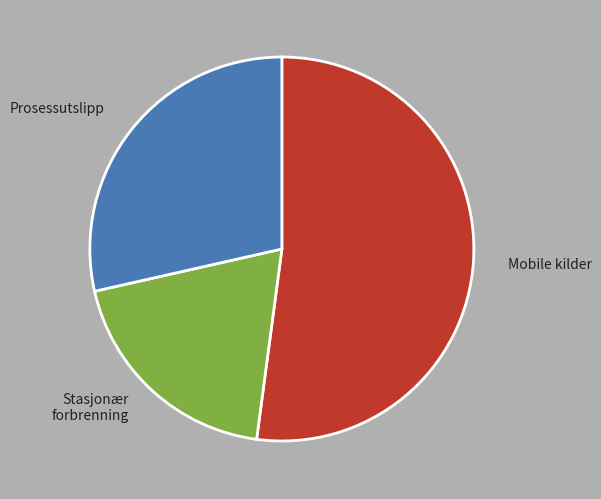

Does any single category account for the majority?

Yes